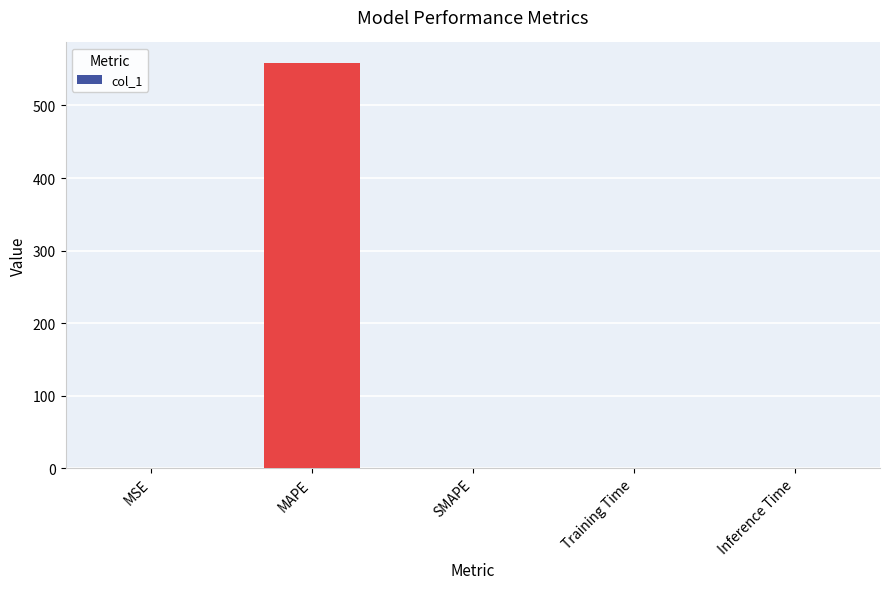

Which label corresponds to the largest value in the chart?

MAPE